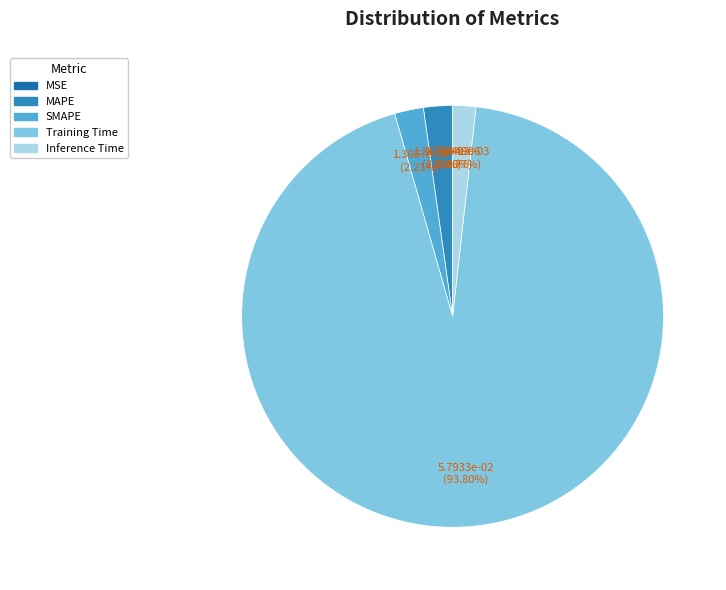

Does Training Time account for over 50% of the chart?

Yes